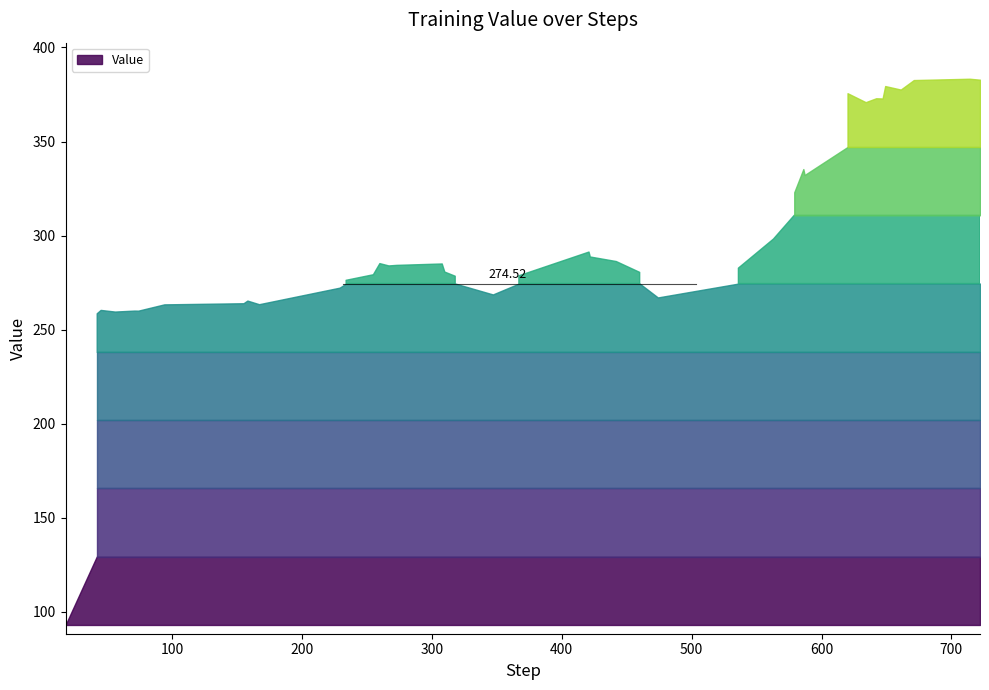

Reading left to right, transcribe all the data shown in this chart.

18=93.1	42=258.7	45=260.5	56=259.6	71=260.2	74=260.1	94=263.5	155=264.1	158=265.5	167=263.6	229=272.3	234=276.3	255=279.2	260=285.1	267=283.9	273=284.2	308=284.9	310=280.6	318=278.4	347=268.7	367=278.7	421=291.3	422=288.7	442=286.2	460=280.5	474=267.1	536=282.7	563=298.2	579=323.0	586=335.4	587=332.2	620=375.7	634=370.9	642=373.0	647=372.9	649=379.5	661=377.6	671=382.7	714=383.4	722=382.9